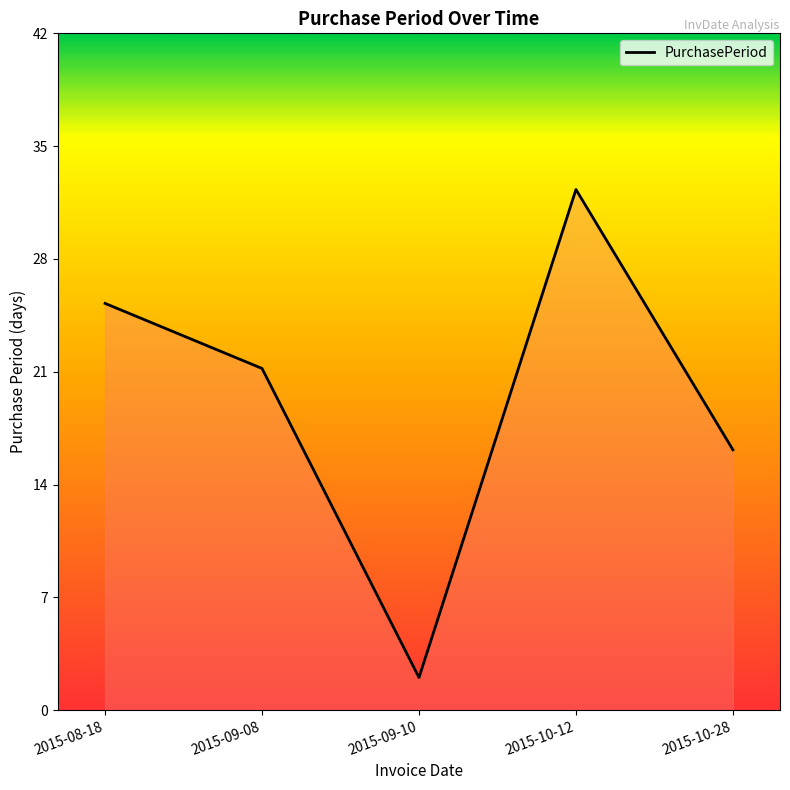

True or false: there are more than 0 points higher than both neighbors.

True